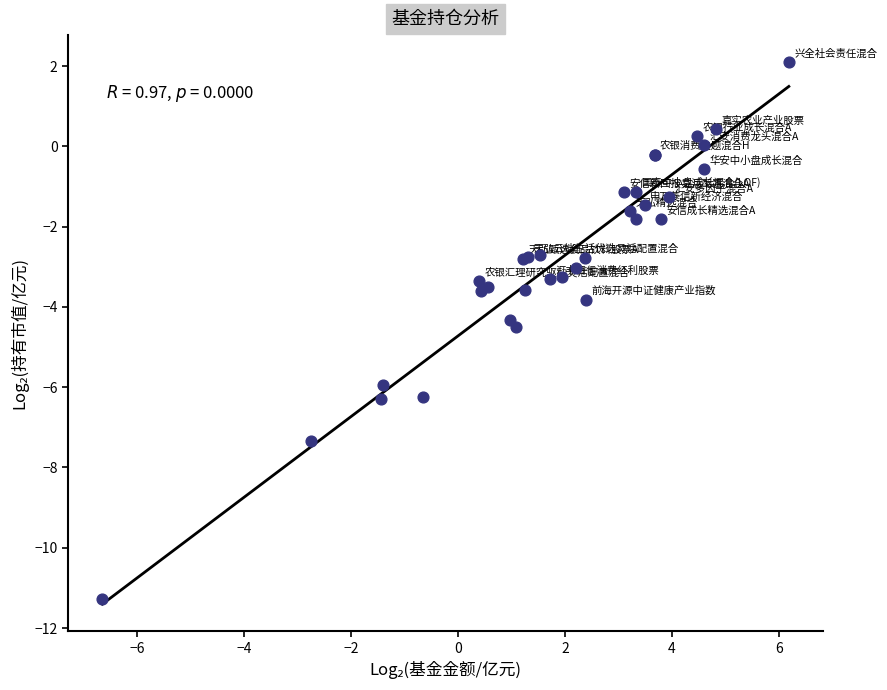

What Y value in the scatter plot is closest to -4?

-3.8